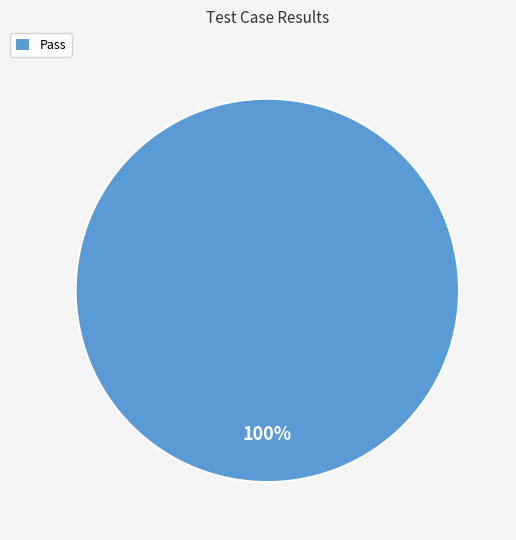

True or false: Pass accounts for 100% of the total.

True